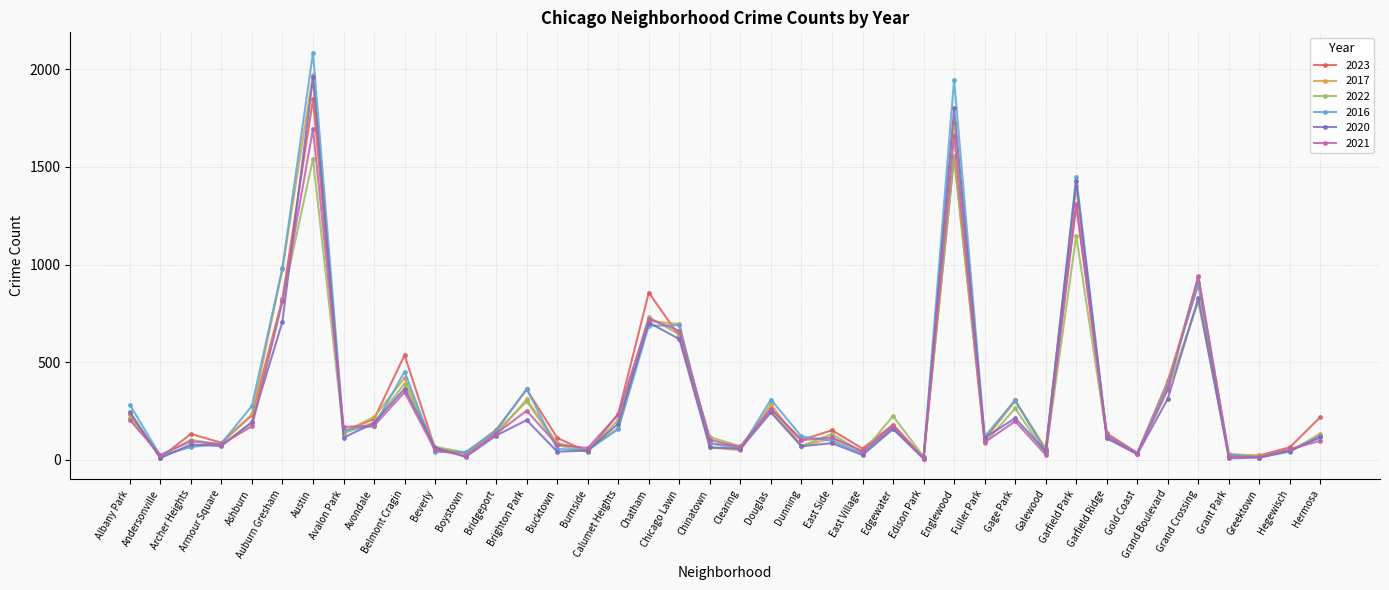

What are all the series names shown in the legend?

2023, 2017, 2022, 2016, 2020, 2021